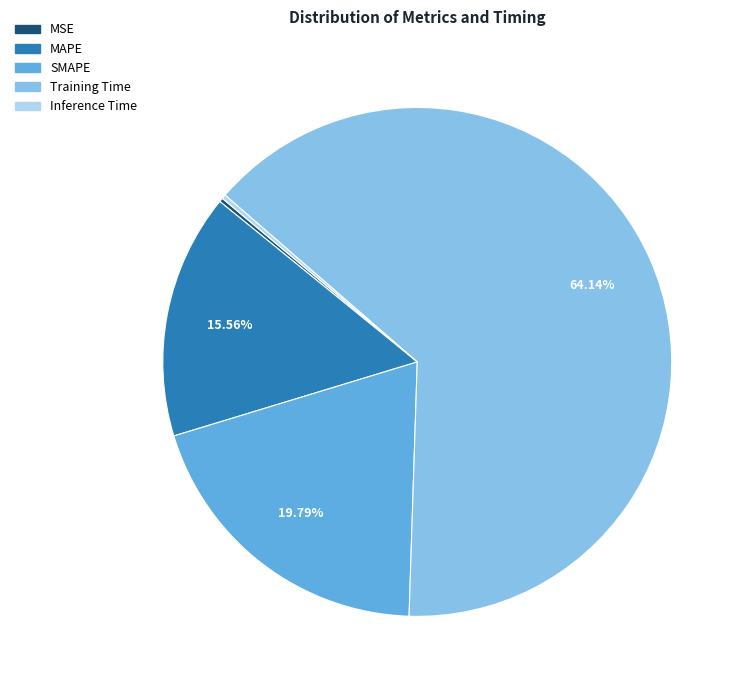

What is the largest slice in the pie chart?

Training Time